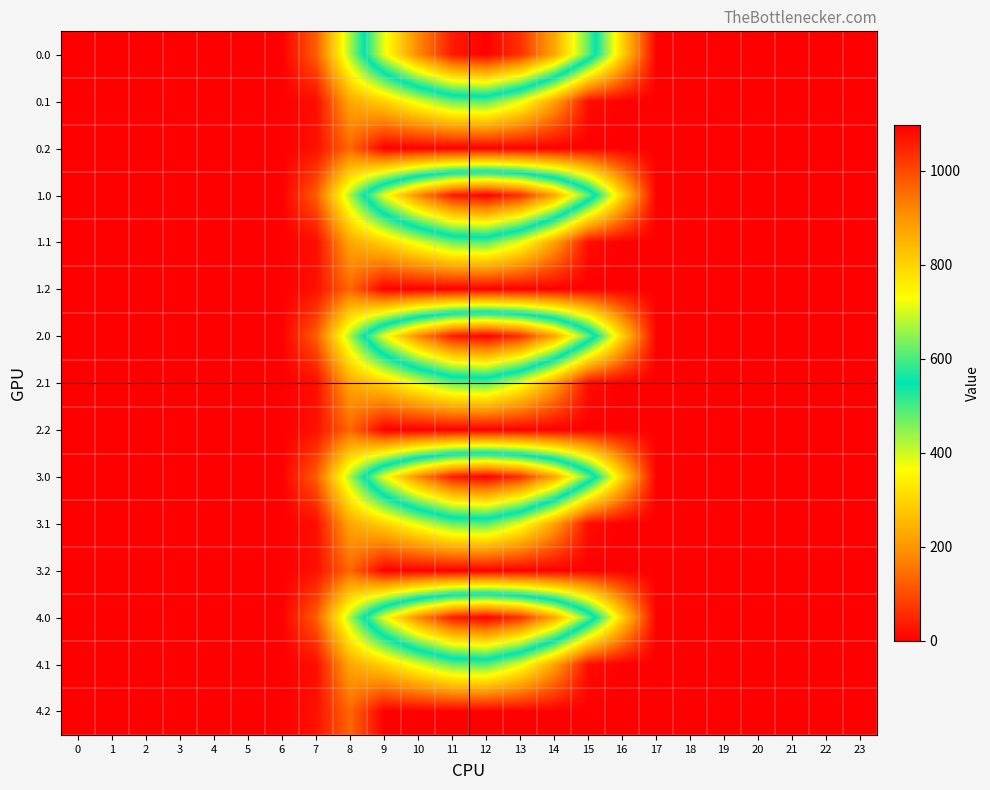

At how many categories does at least one series exceed 519?

7